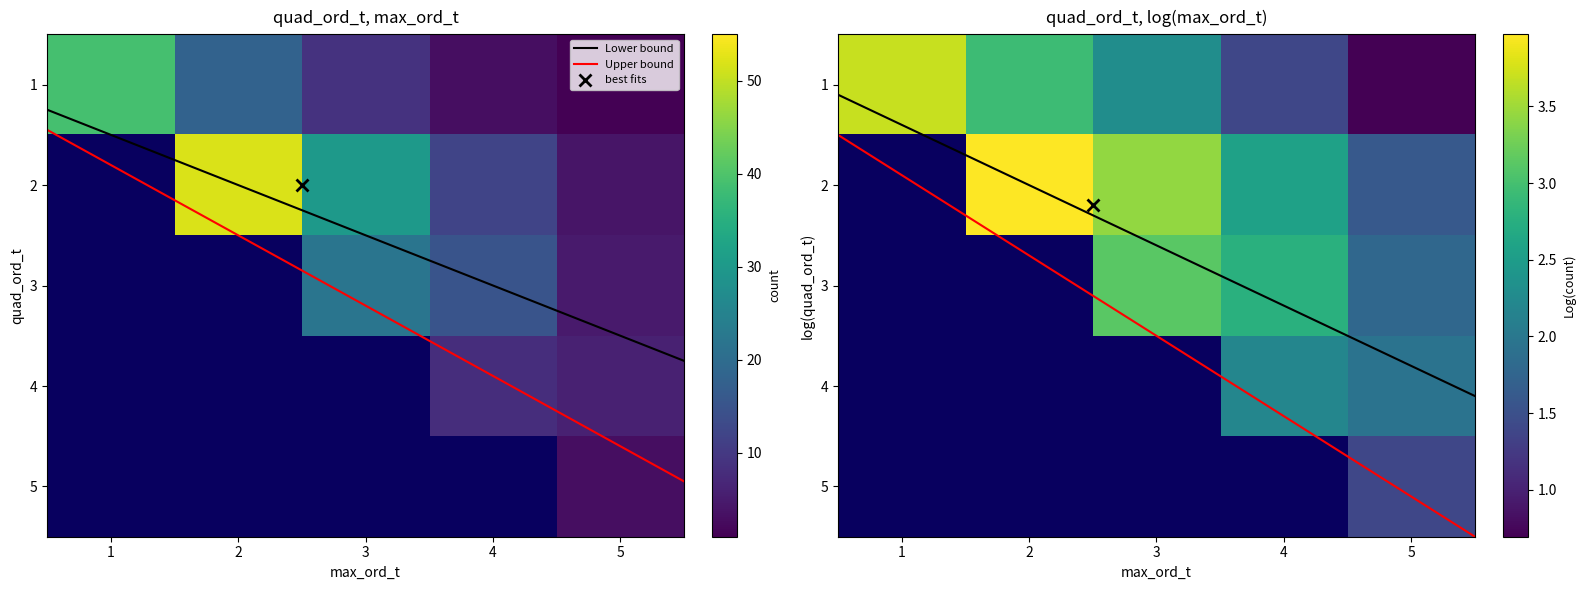

Reading left to right, transcribe all the data shown in this chart.

1: 39	18	9	3	1
2: 0	52	30	12	4
3: 0	0	22	15	5
4: 0	0	0	8	6
5: 0	0	0	0	3